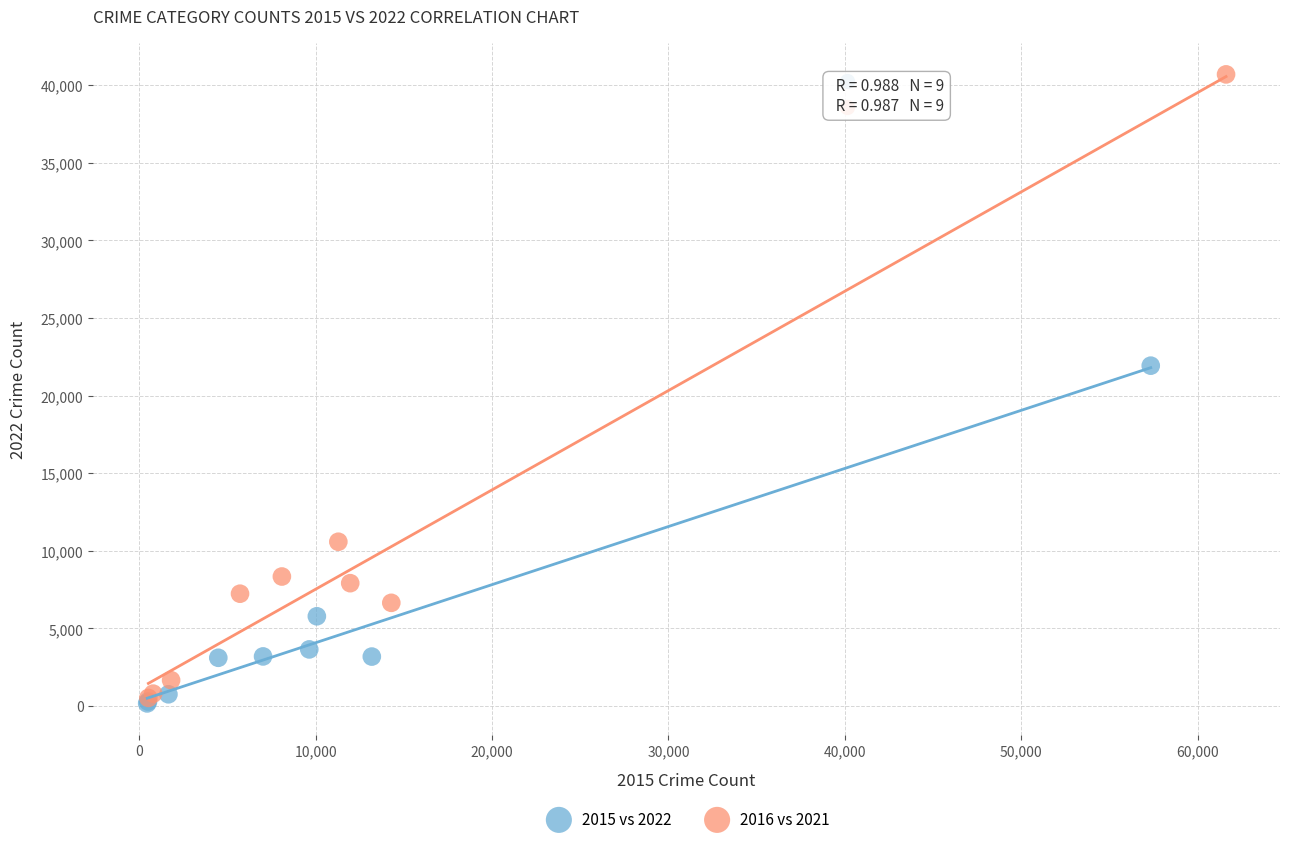

Which series has the widest spread of Y values?

2016 vs 2021